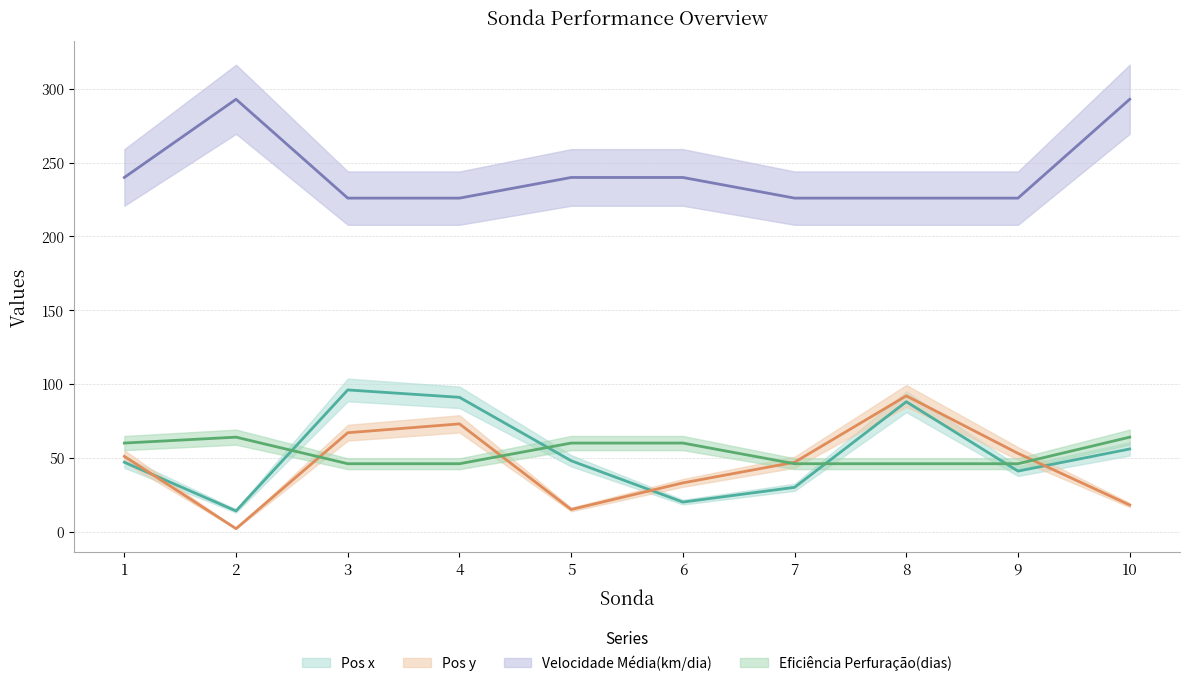

The Pos y series shows 73 at 4. True or false?

True